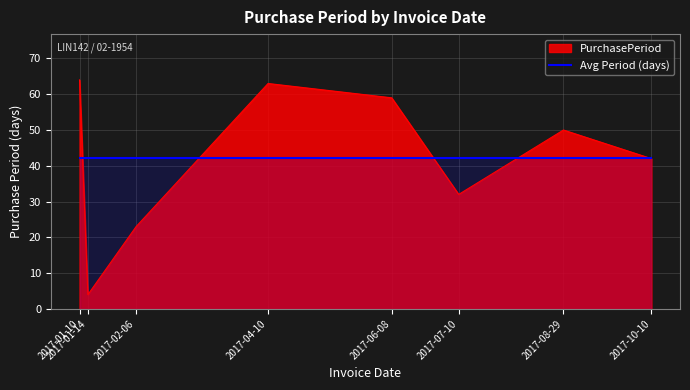

Which has a higher value, 2017-10-10 or 2017-02-06?

2017-10-10